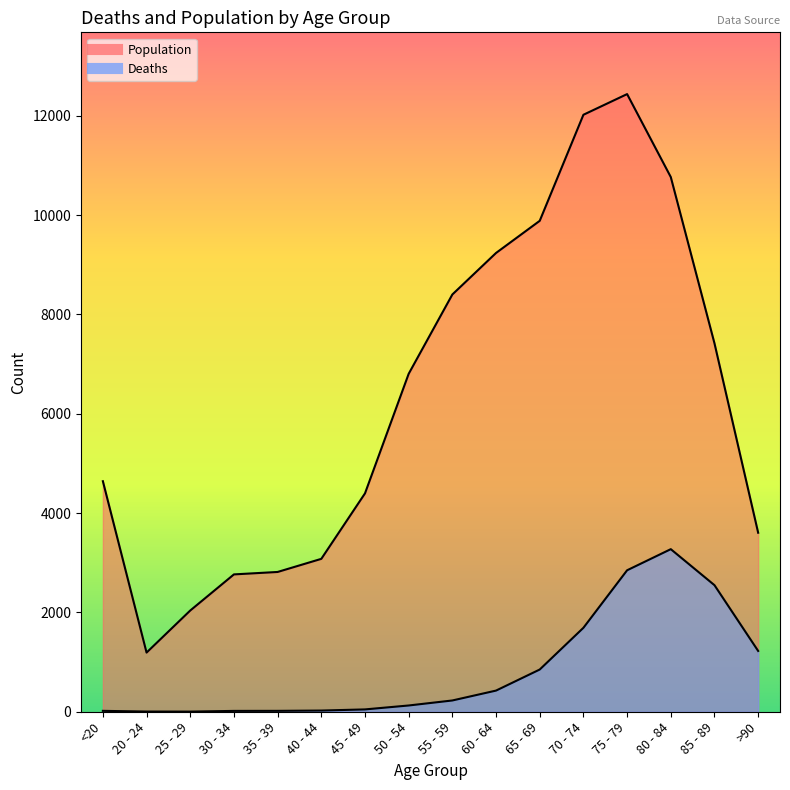

True or false: Deaths and Population cross at least once.

False